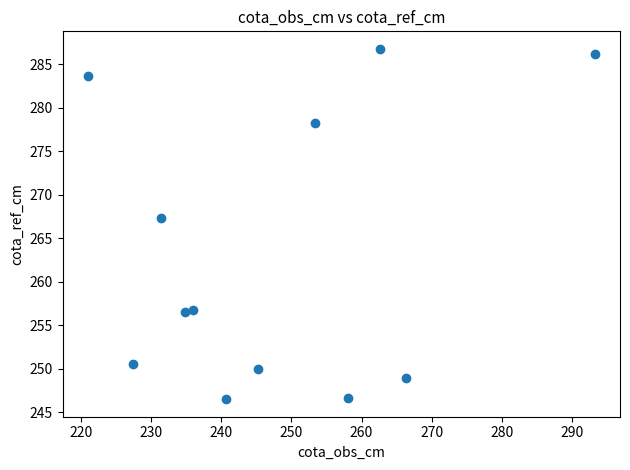

What Y value in the scatter plot is closest to 266?

267.4